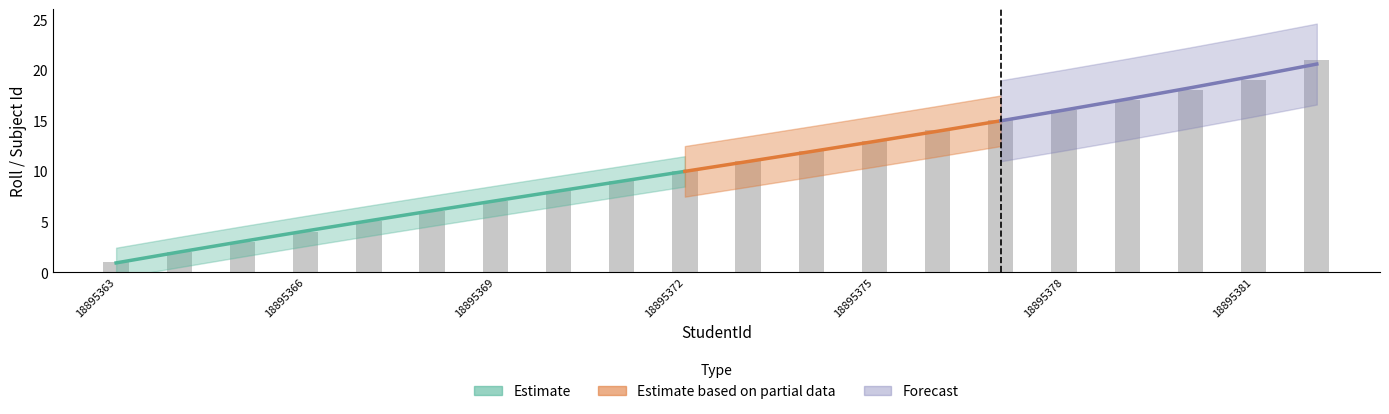

Where is the data nearest to the value 11?

11